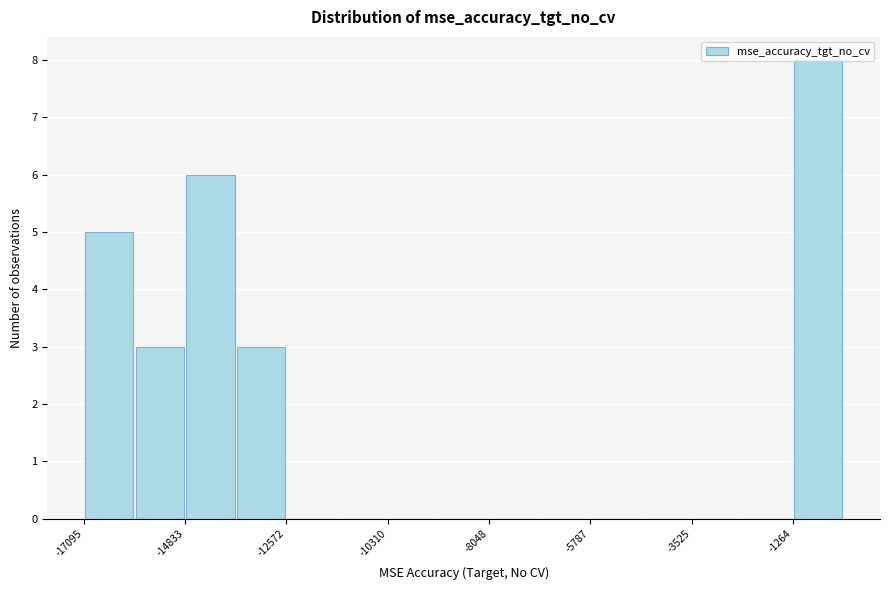

Around what value on the x-axis is the tallest bar? Give the approximate position of its centre, as read against the axis.

-500